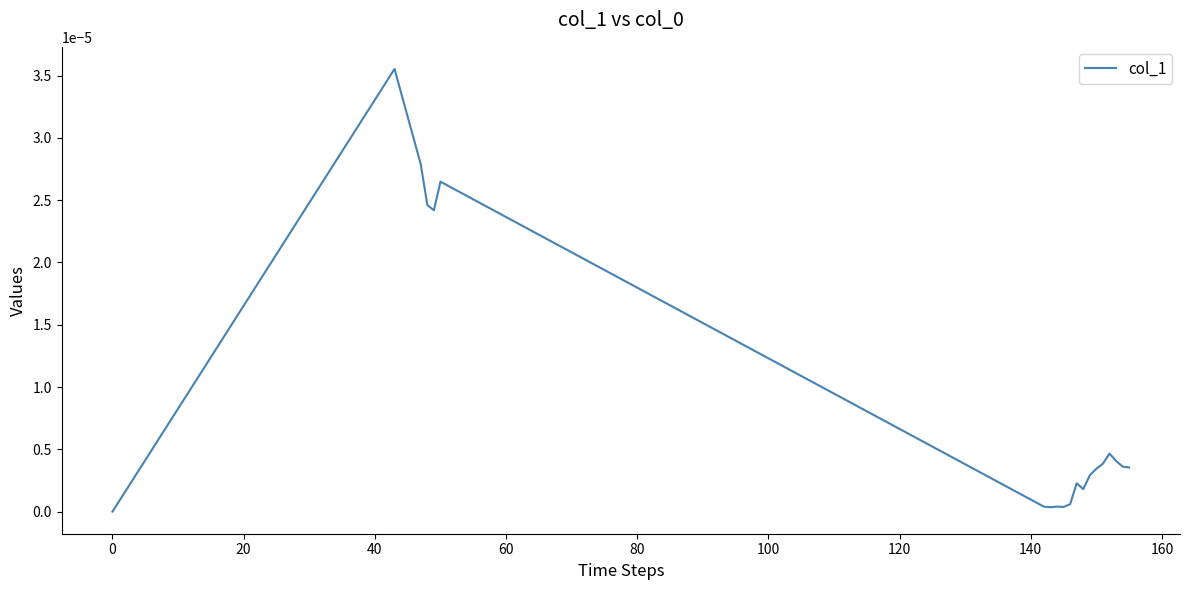

How many lines are shown in the chart?

1